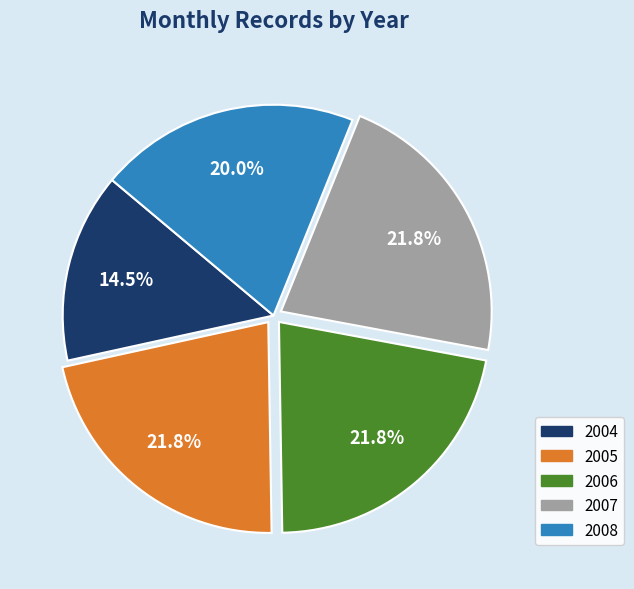

How many slices are in this pie chart?

5